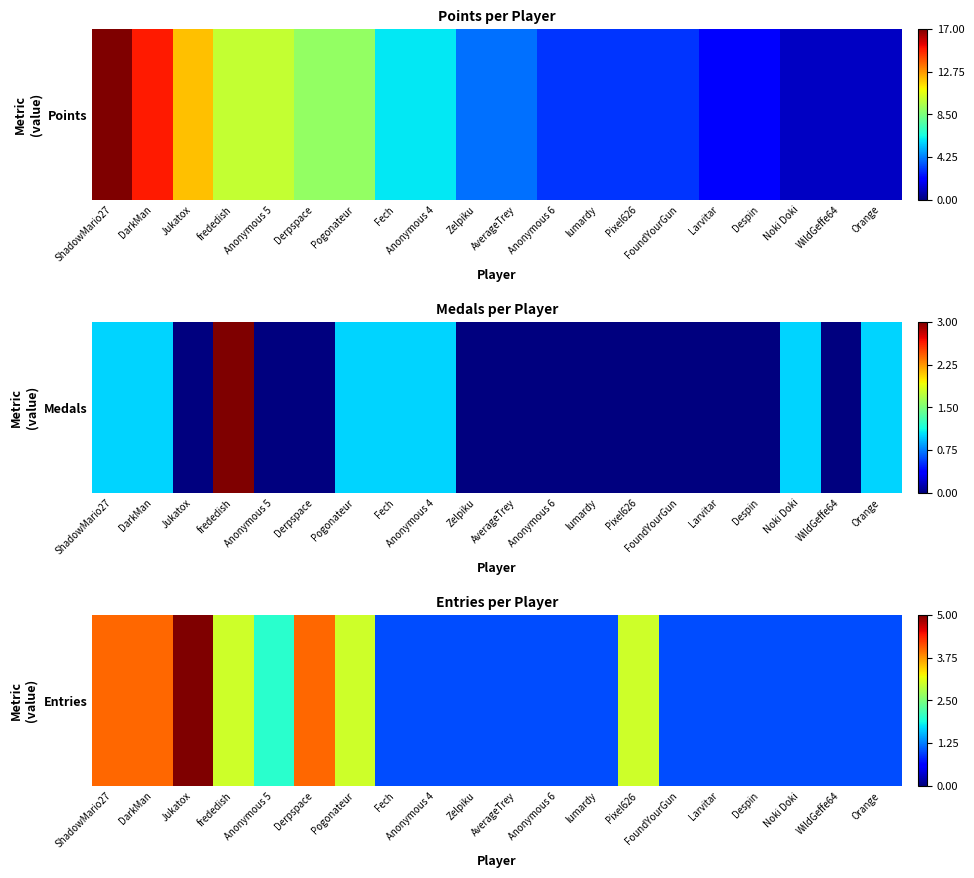

What is the approximate value at Jukatox?

5